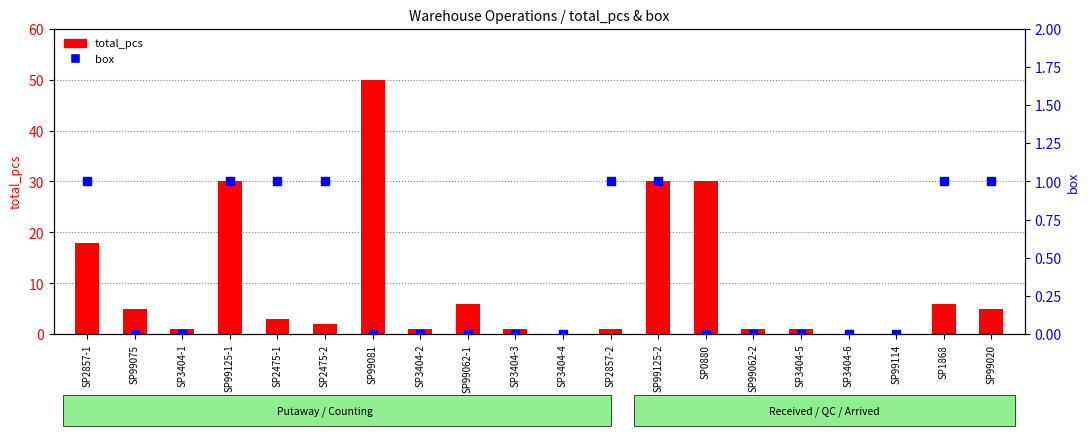

What are all the series names shown in the legend?

total_pcs, box